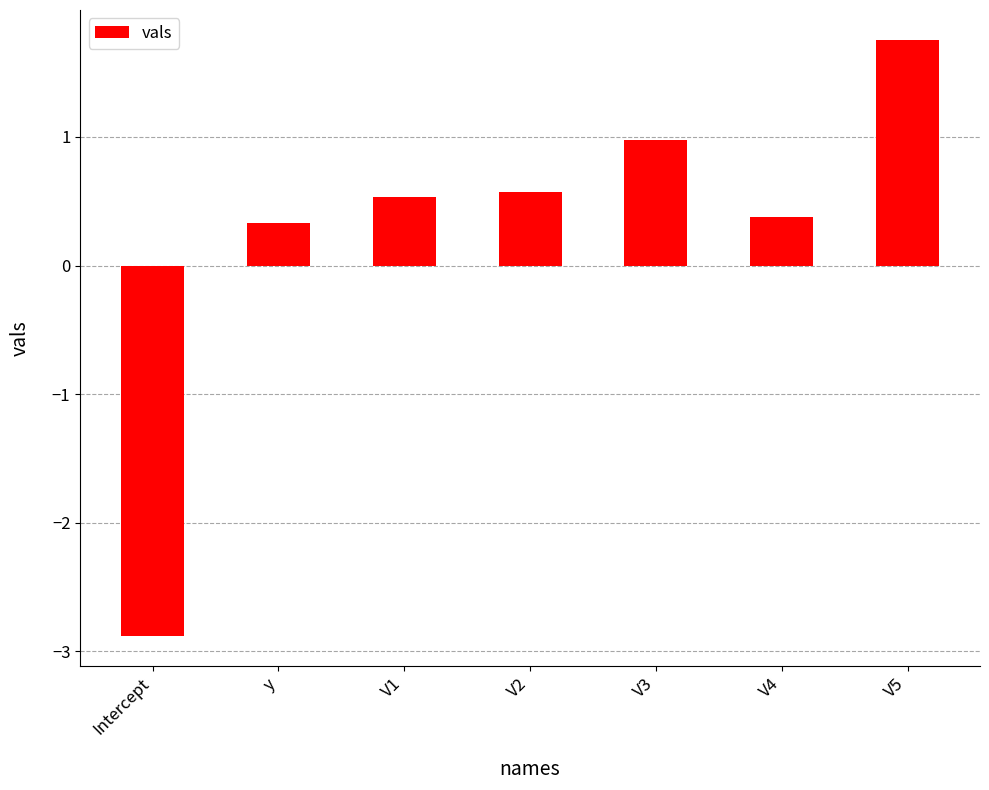

What is the change in value from Intercept to y?

+3.2